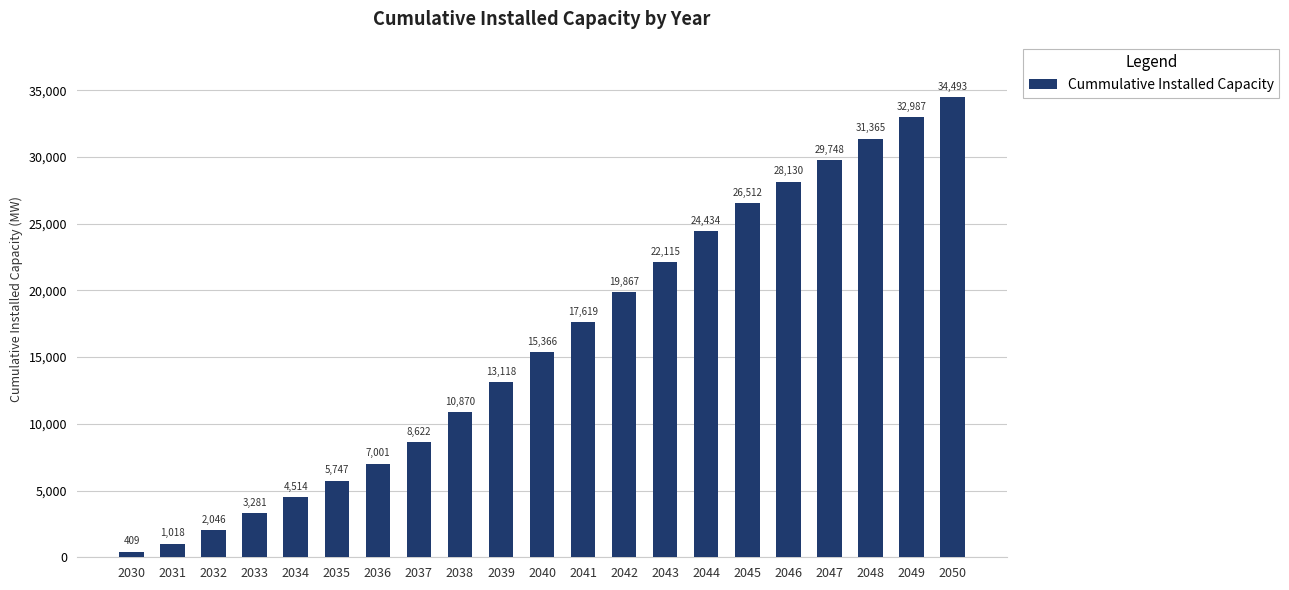

At which category does the chart reach its minimum across all series?

2030